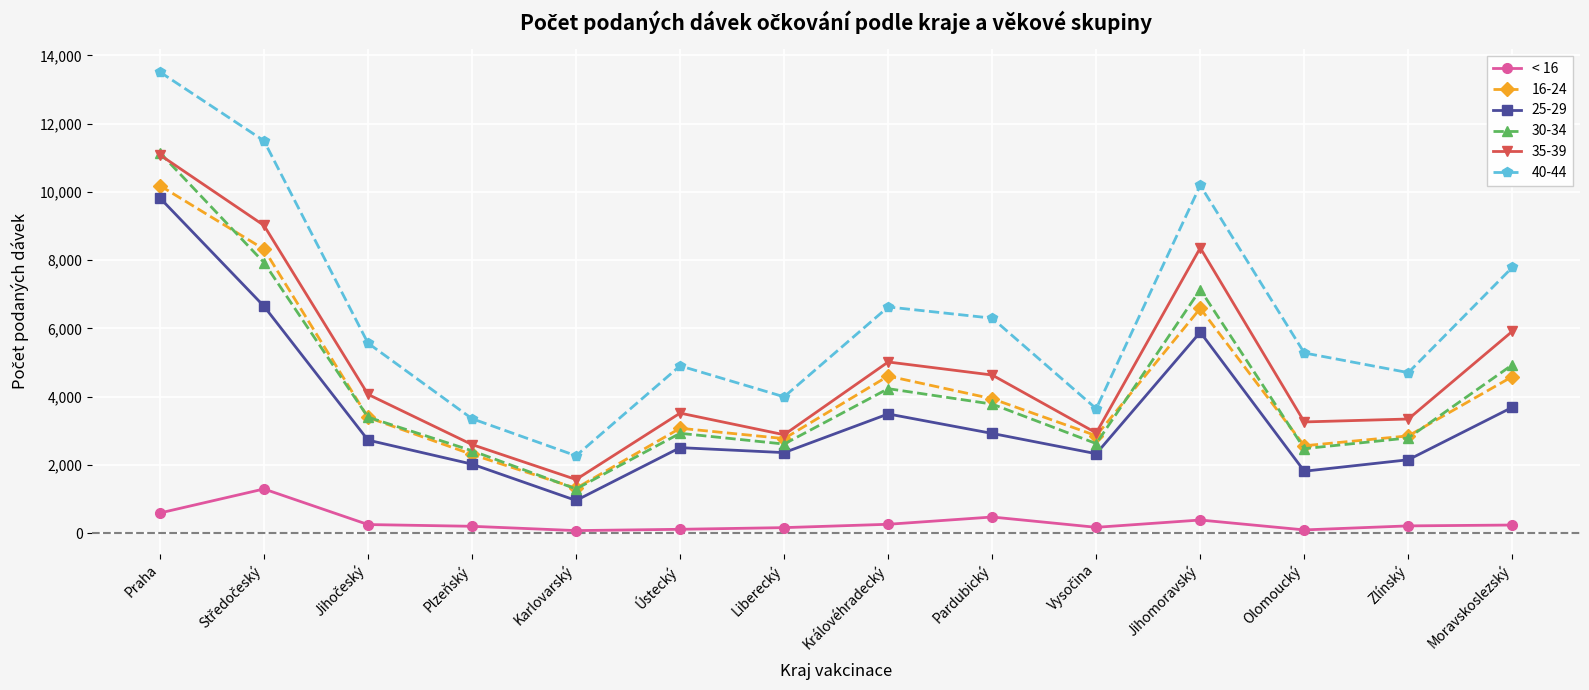

Count the number of categories in the chart.

14